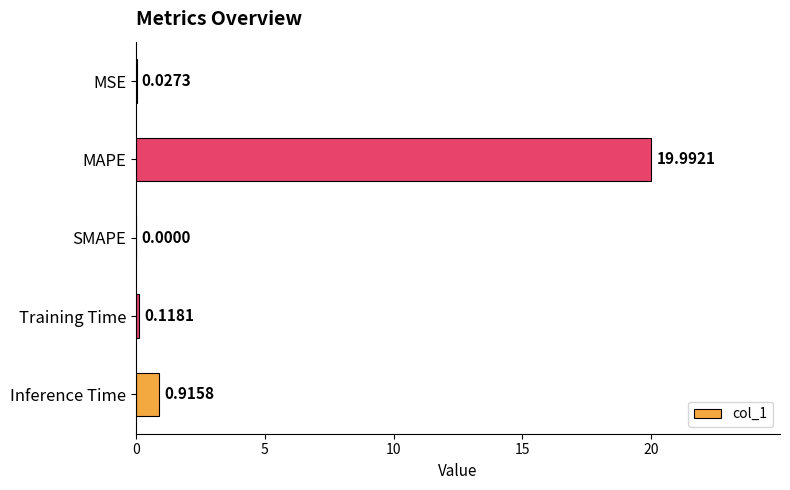

At which label is the value closest to 9?

Inference Time